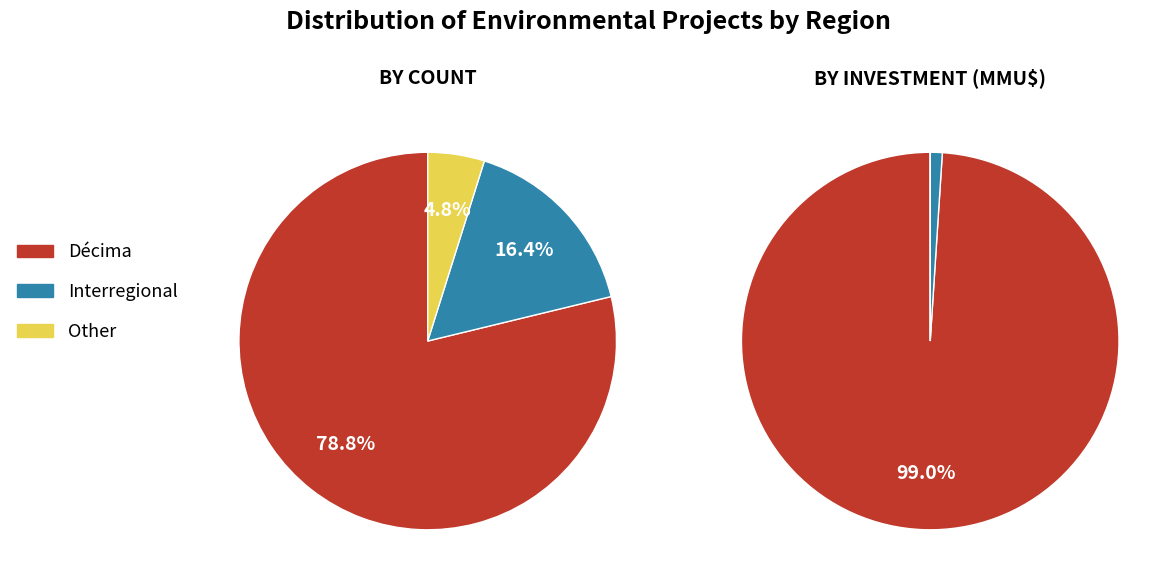

True or false: Décima accounts for 79% of the total.

True